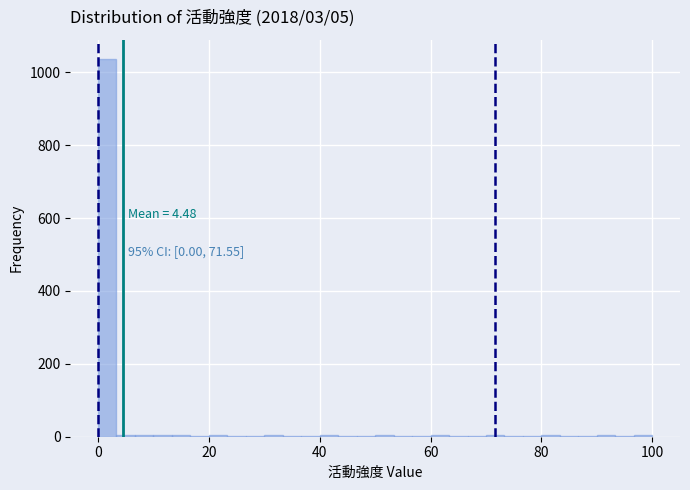

Around what value on the x-axis is the tallest bar? Give the approximate position of its centre, as read against the axis.

2